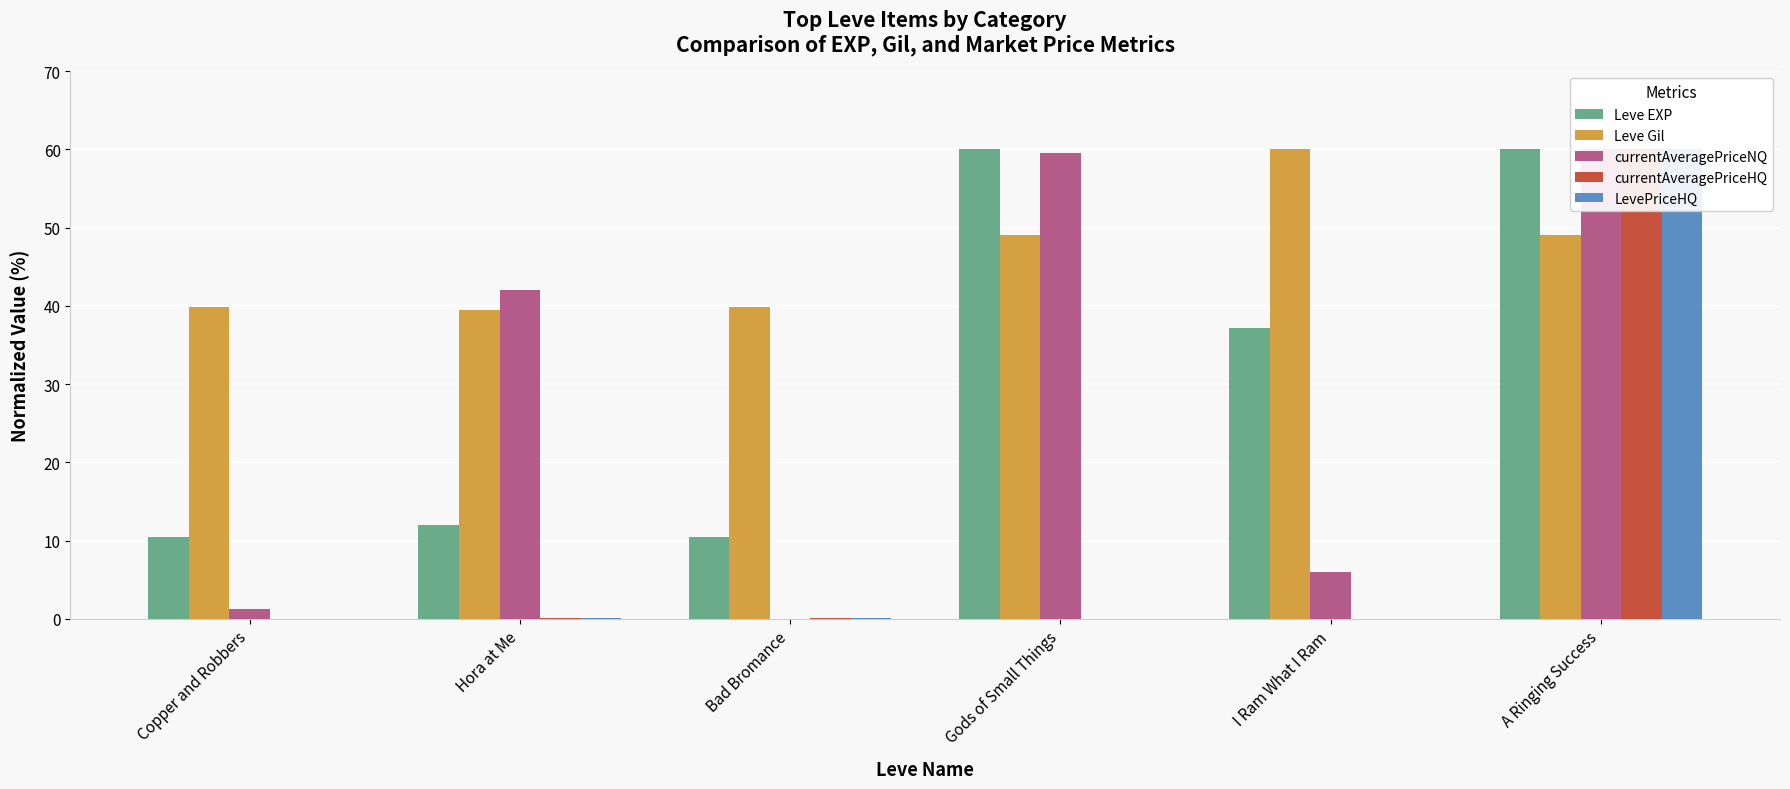

How many values in the LevePriceHQ series exceed 0?

4